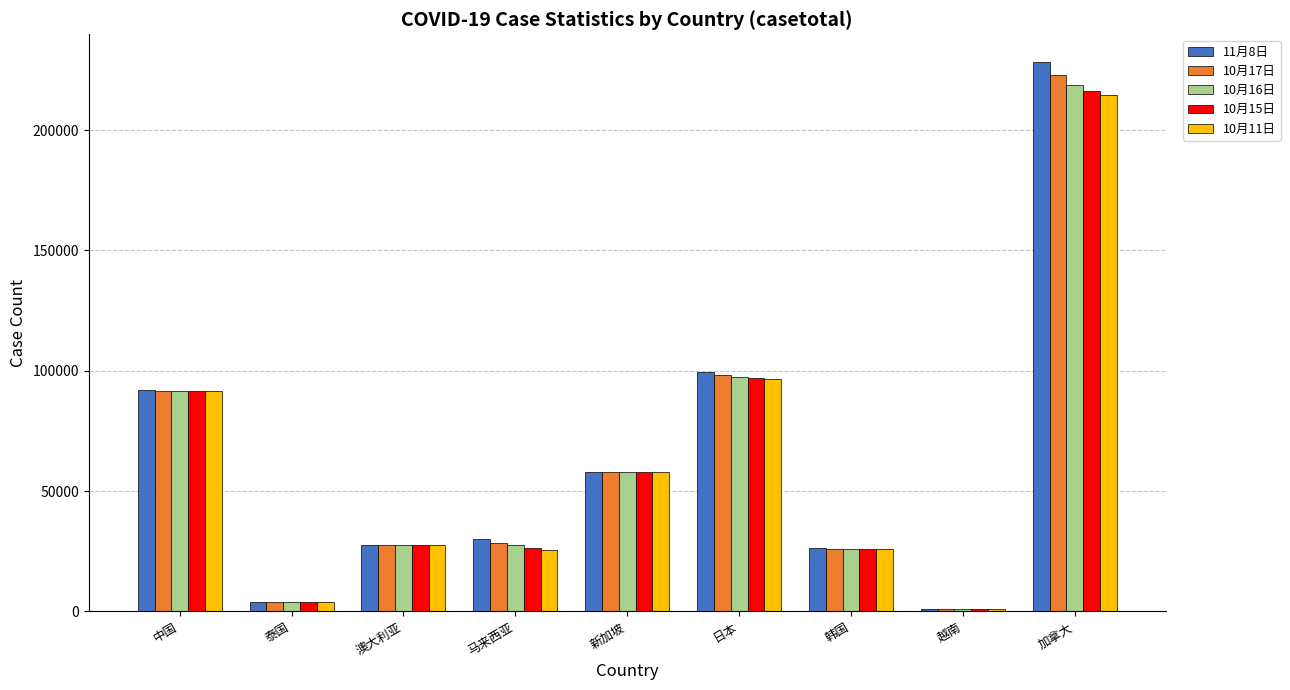

At how many categories does at least one series exceed 176641?

1